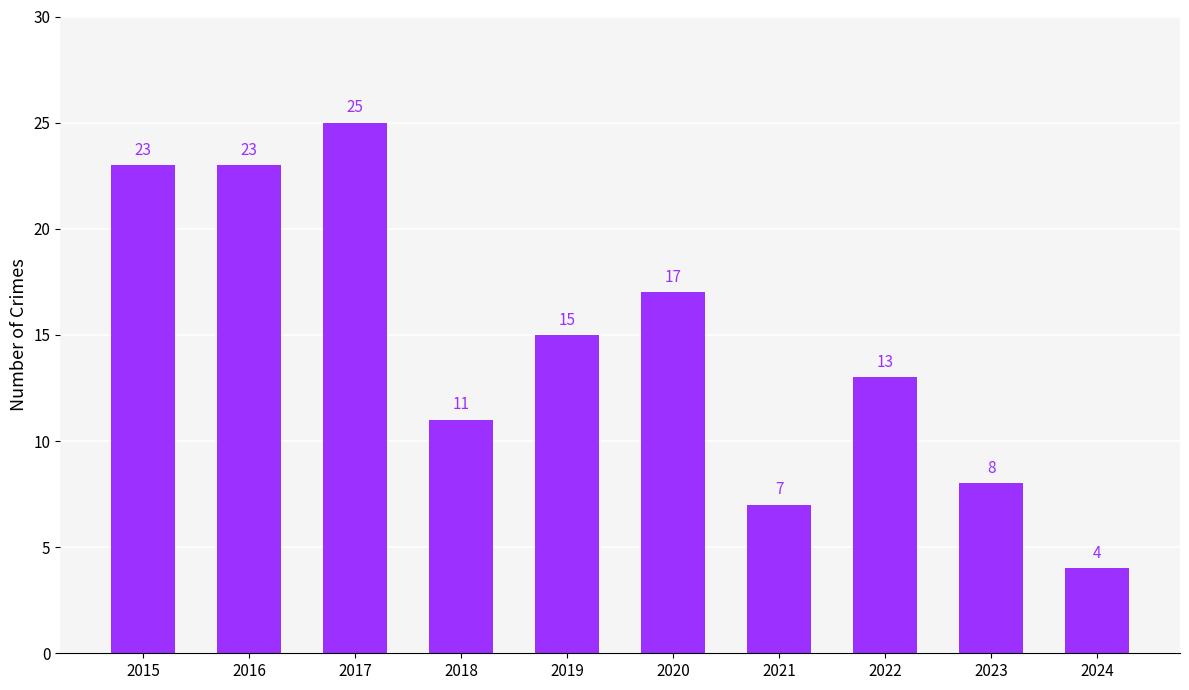

What is the smallest value displayed?

4